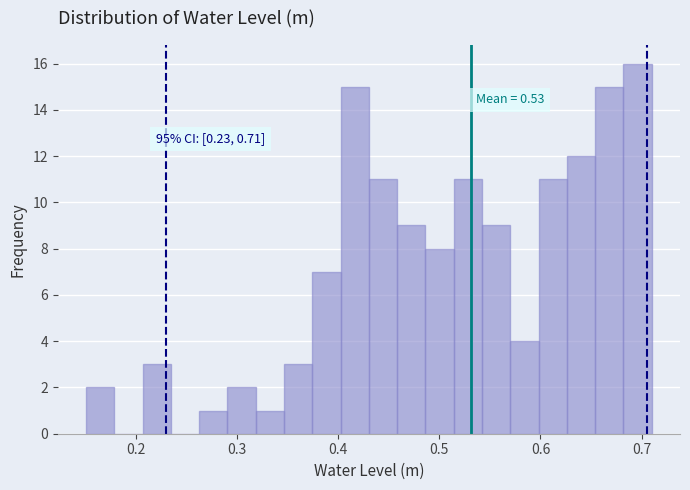

Around what value on the x-axis is the tallest bar? Give the approximate position of its centre, as read against the axis.

0.70